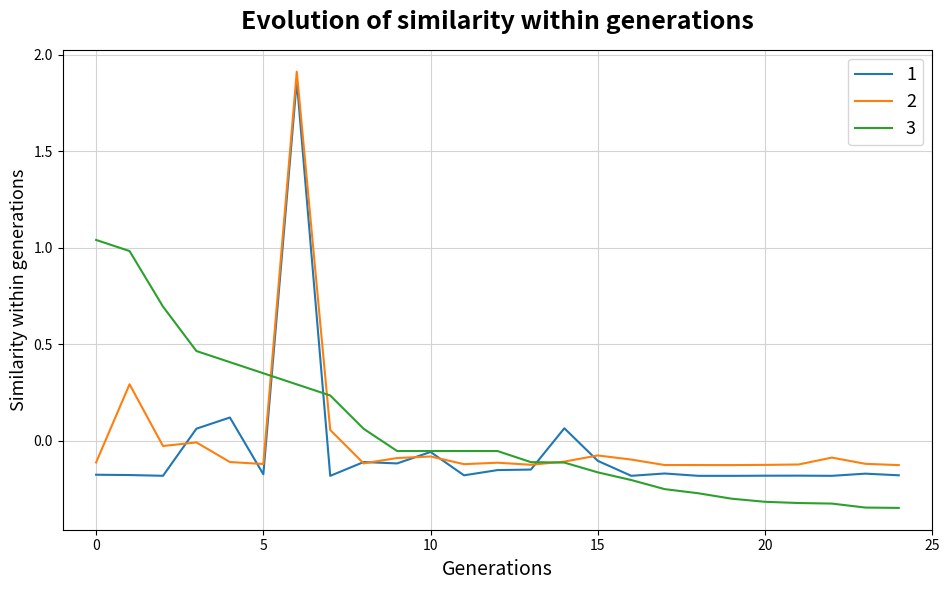

Does the chart display data point markers on the line(s)?

No